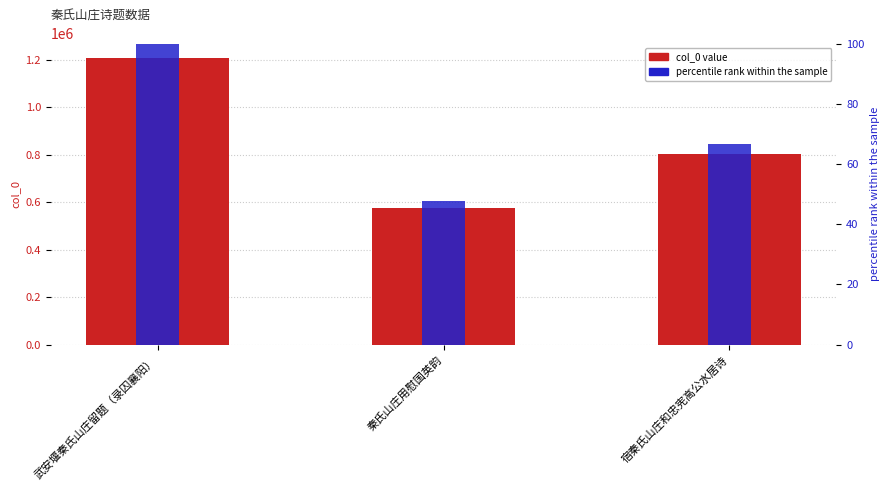

What is the label of the 2nd bar from the left?

秦氏山庄用慰国英韵